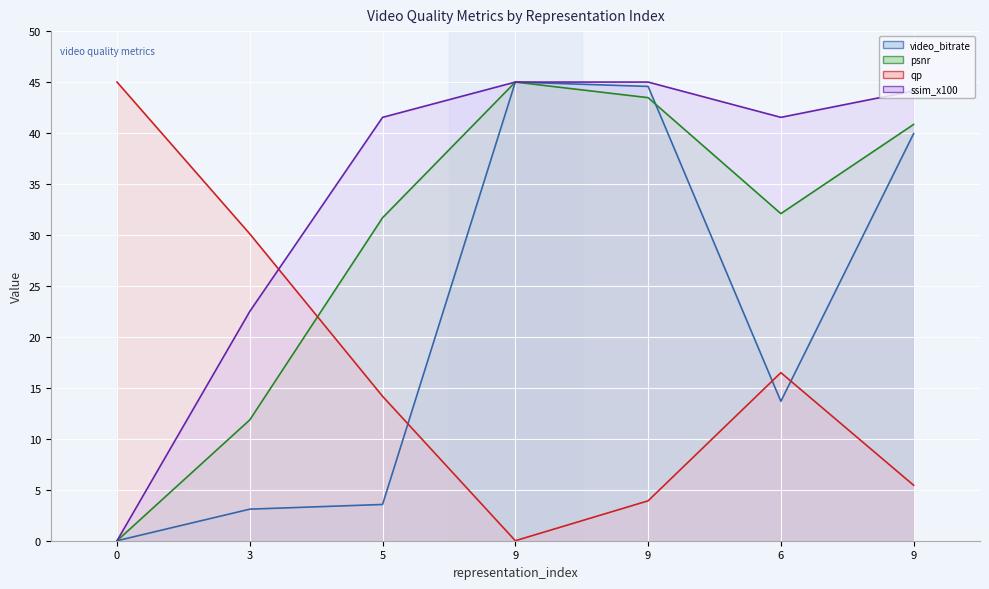

True or false: qp has more than 0 points higher than both neighbors.

True